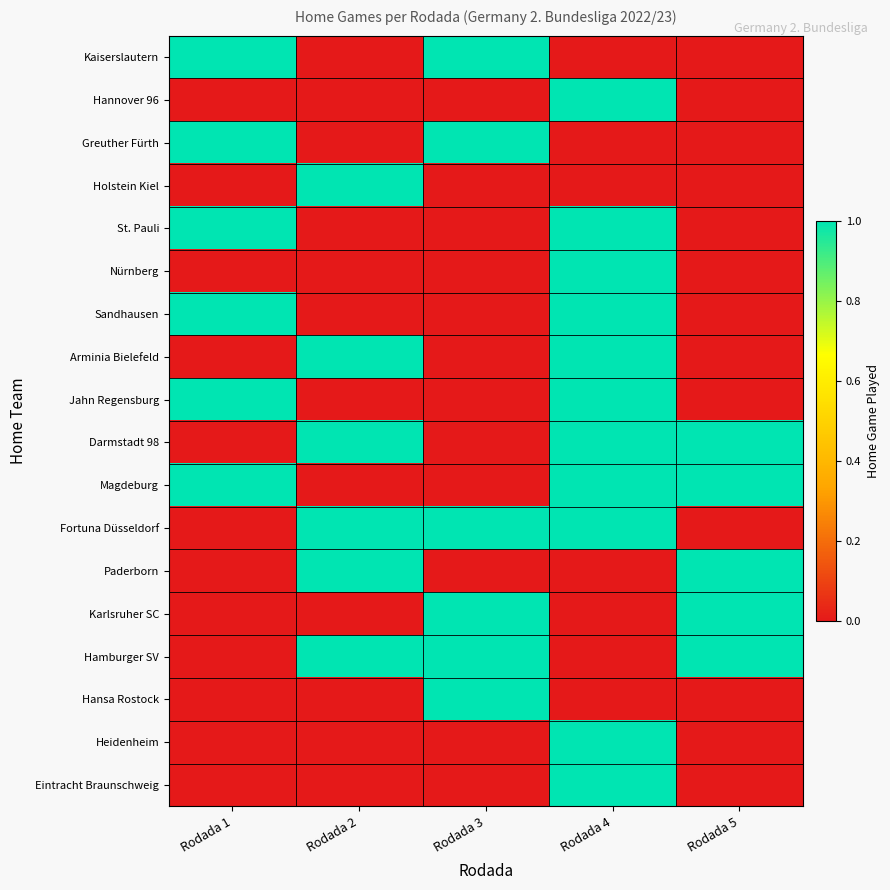

Reading left to right, extract all data points from this chart.

Kaiserslautern: Rodada 1=1	Rodada 2=0	Rodada 3=1	Rodada 4=0	Rodada 5=0
Hannover 96: Rodada 1=0	Rodada 2=0	Rodada 3=0	Rodada 4=1	Rodada 5=0
Greuther Fürth: Rodada 1=1	Rodada 2=0	Rodada 3=1	Rodada 4=0	Rodada 5=0
Holstein Kiel: Rodada 1=0	Rodada 2=1	Rodada 3=0	Rodada 4=0	Rodada 5=0
St. Pauli: Rodada 1=1	Rodada 2=0	Rodada 3=0	Rodada 4=1	Rodada 5=0
Nürnberg: Rodada 1=0	Rodada 2=0	Rodada 3=0	Rodada 4=1	Rodada 5=0
Sandhausen: Rodada 1=1	Rodada 2=0	Rodada 3=0	Rodada 4=1	Rodada 5=0
Arminia Bielefeld: Rodada 1=0	Rodada 2=1	Rodada 3=0	Rodada 4=1	Rodada 5=0
Jahn Regensburg: Rodada 1=1	Rodada 2=0	Rodada 3=0	Rodada 4=1	Rodada 5=0
Darmstadt 98: Rodada 1=0	Rodada 2=1	Rodada 3=0	Rodada 4=1	Rodada 5=1
Magdeburg: Rodada 1=1	Rodada 2=0	Rodada 3=0	Rodada 4=1	Rodada 5=1
Fortuna Düsseldorf: Rodada 1=0	Rodada 2=1	Rodada 3=1	Rodada 4=1	Rodada 5=0
Paderborn: Rodada 1=0	Rodada 2=1	Rodada 3=0	Rodada 4=0	Rodada 5=1
Karlsruher SC: Rodada 1=0	Rodada 2=0	Rodada 3=1	Rodada 4=0	Rodada 5=1
Hamburger SV: Rodada 1=0	Rodada 2=1	Rodada 3=1	Rodada 4=0	Rodada 5=1
Hansa Rostock: Rodada 1=0	Rodada 2=0	Rodada 3=1	Rodada 4=0	Rodada 5=0
Heidenheim: Rodada 1=0	Rodada 2=0	Rodada 3=0	Rodada 4=1	Rodada 5=0
Eintracht Braunschweig: Rodada 1=0	Rodada 2=0	Rodada 3=0	Rodada 4=1	Rodada 5=0